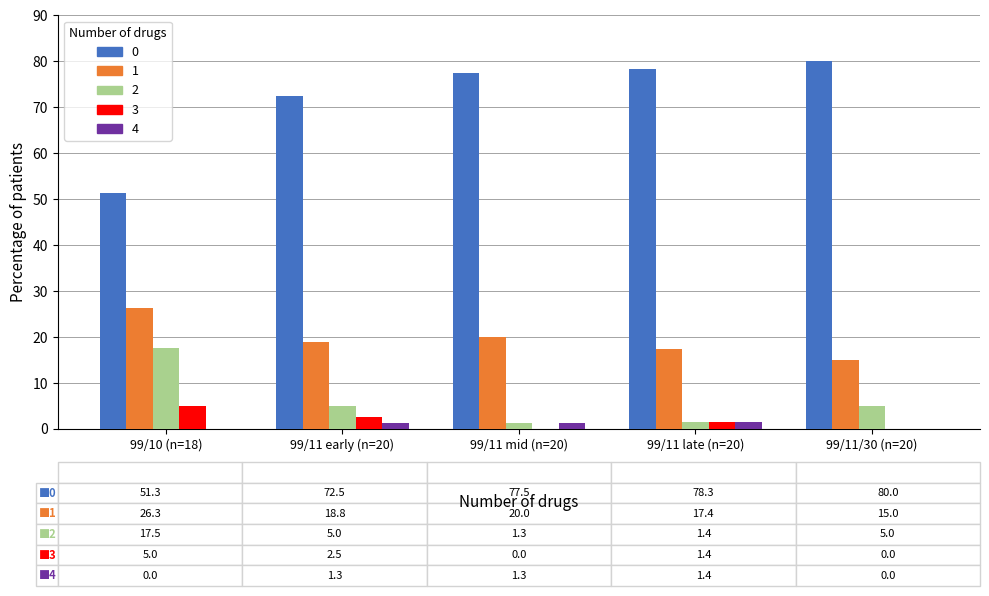

Are the bars horizontal?

No